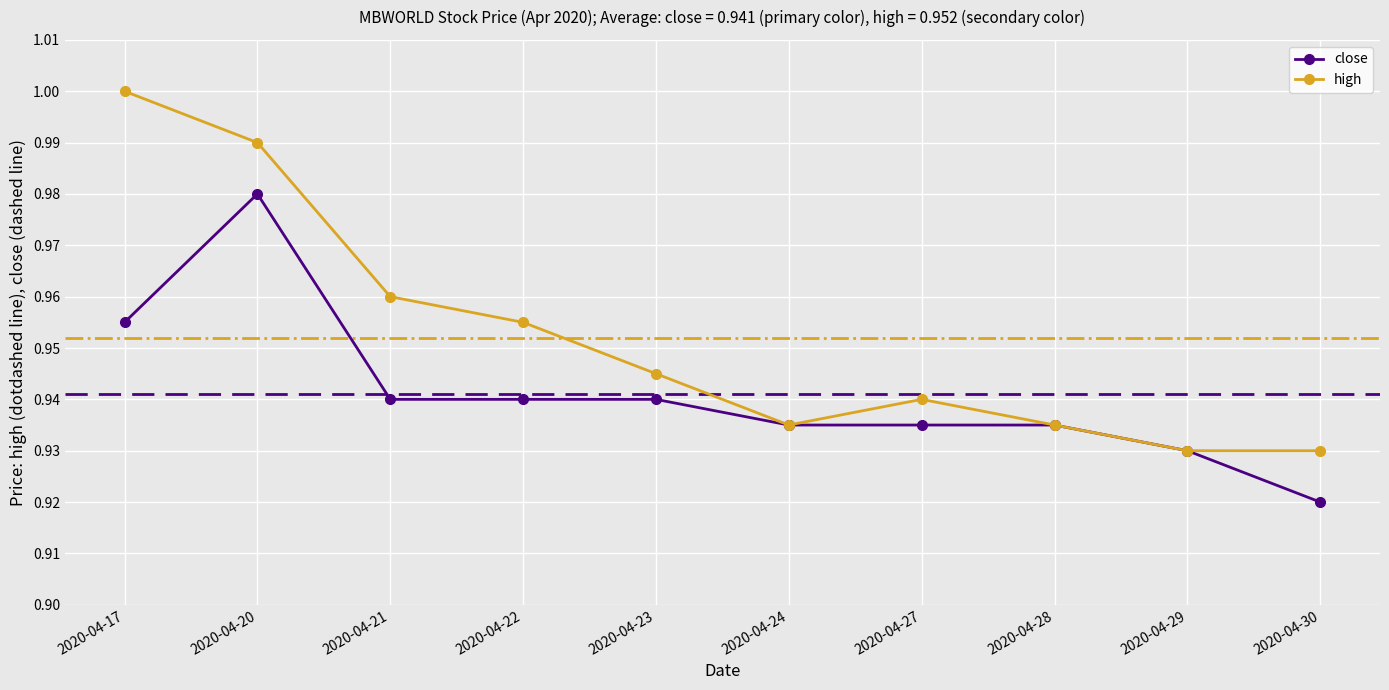

Rank the series by their maximum value, from highest to lowest.

high, close